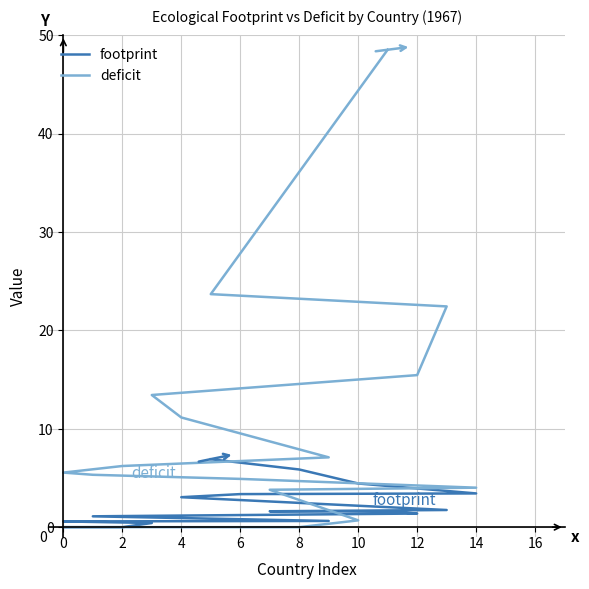

Which series has the largest range (max minus min)?

deficit